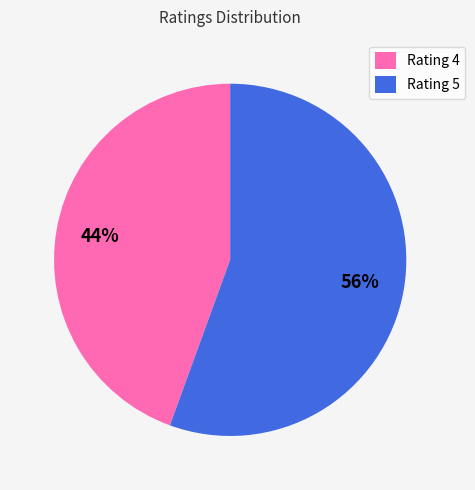

Rank the categories by value from highest to lowest.

Rating 5, Rating 4